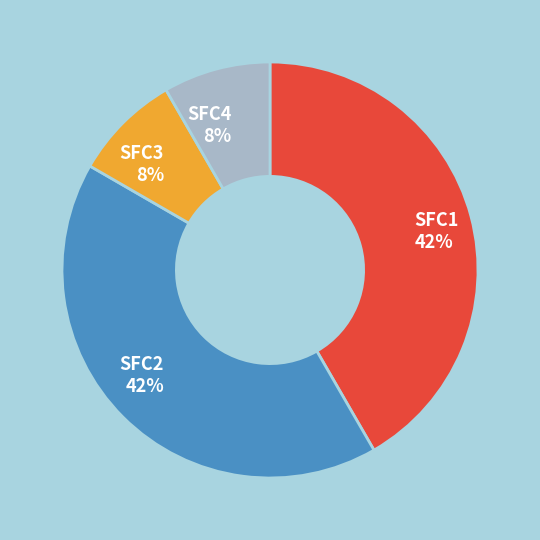

Does SFC2 account for over 50% of the chart?

No